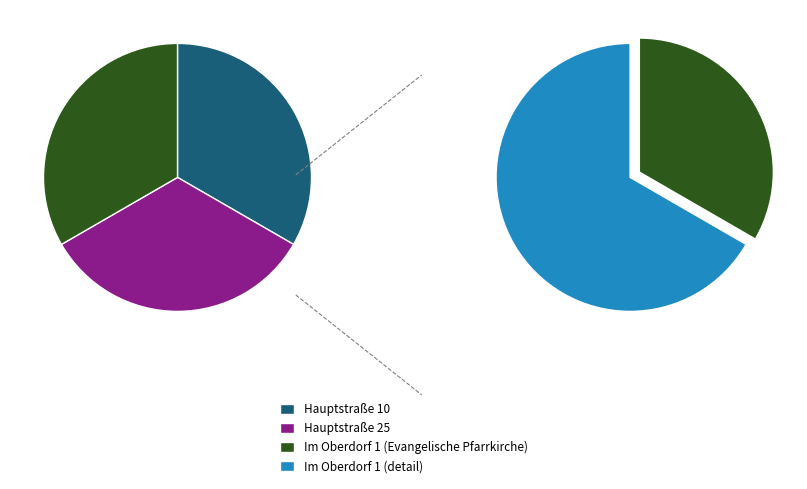

Is there a majority slice in this chart?

No